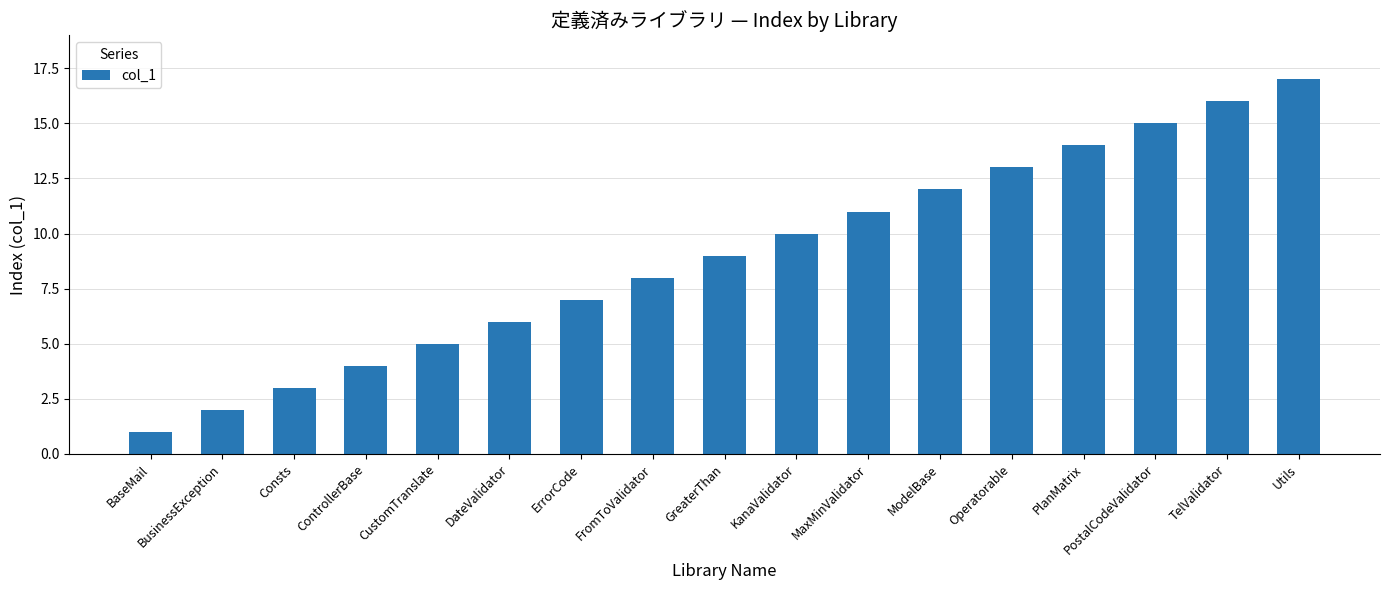

What is the difference between the values at CustomTranslate and BaseMail?

4